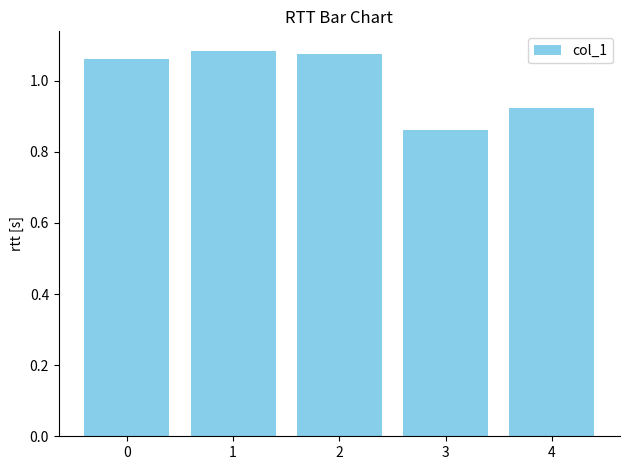

Where is the data nearest to the value 0?

3